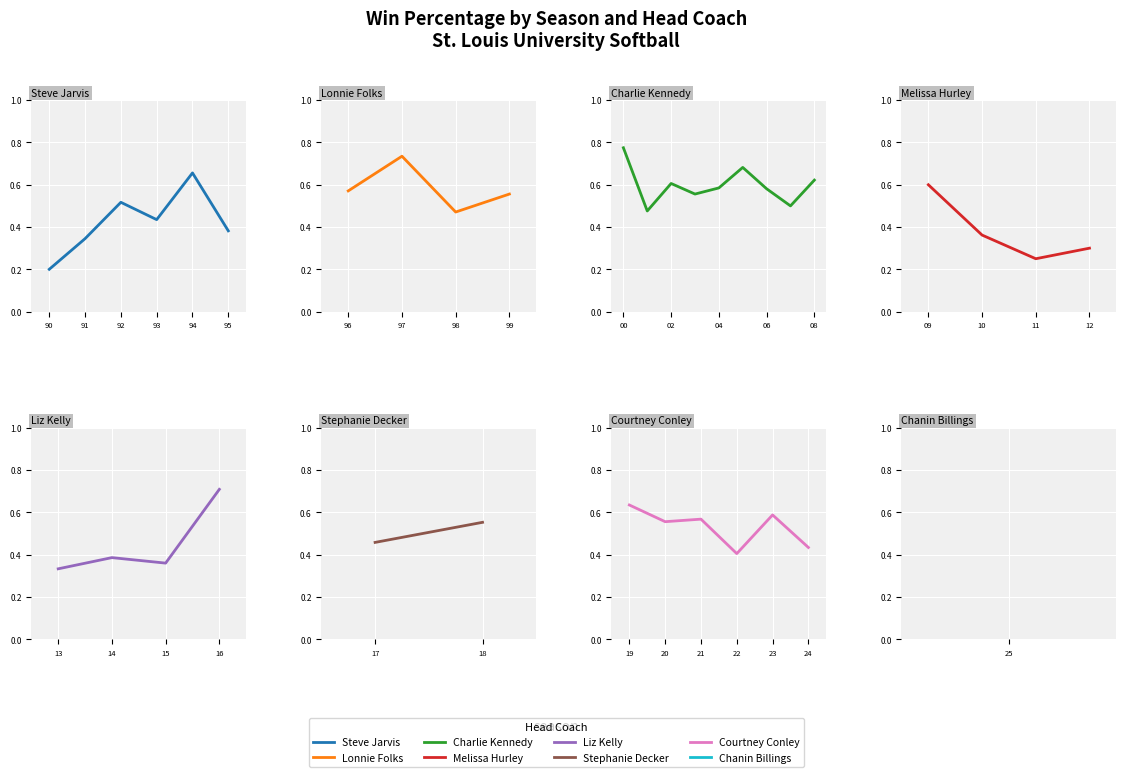

What is the minimum value shown in the chart?

0.2